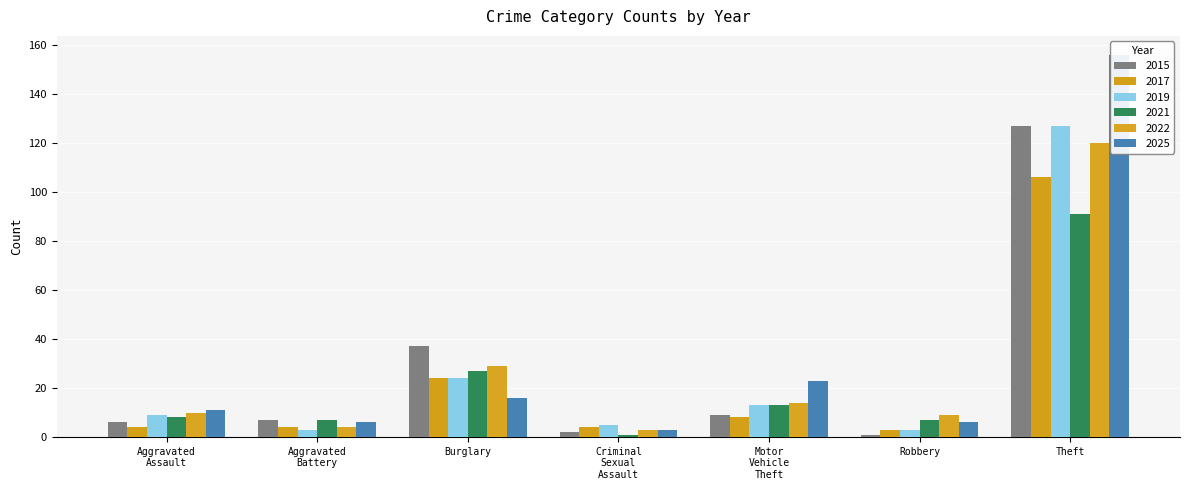

What is the sum of all 2015 values?

189